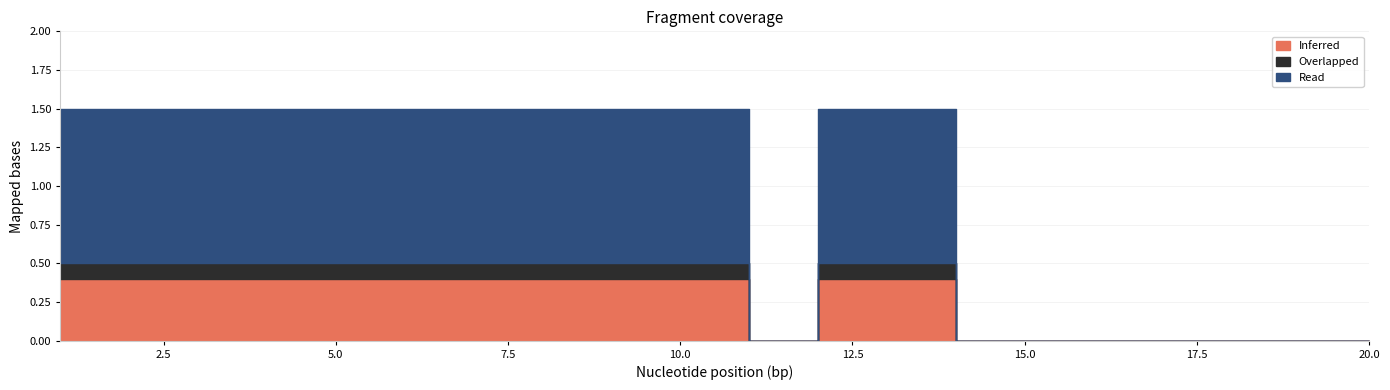

What are all the series names shown in the legend?

Read, Inferred, Overlapped